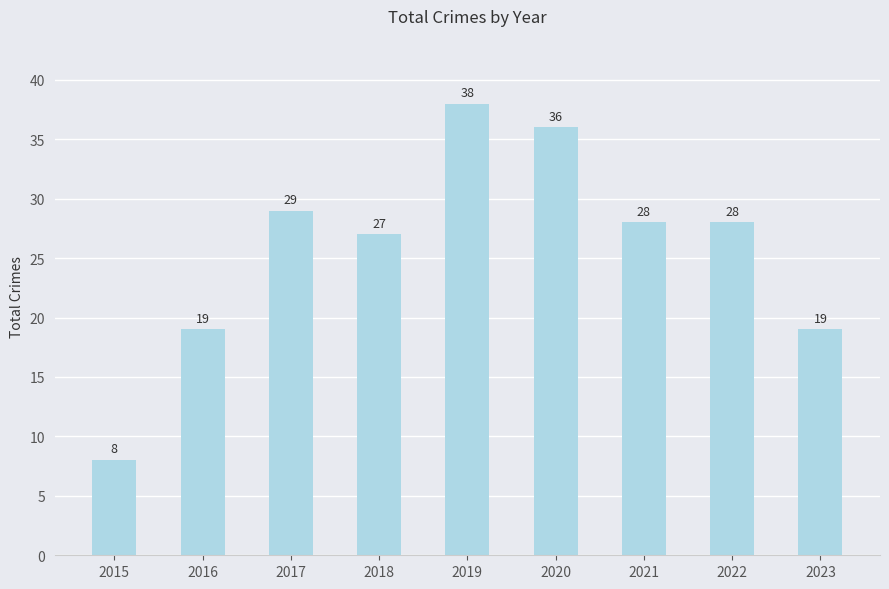

What is the value of the 1st bar from the left?

8